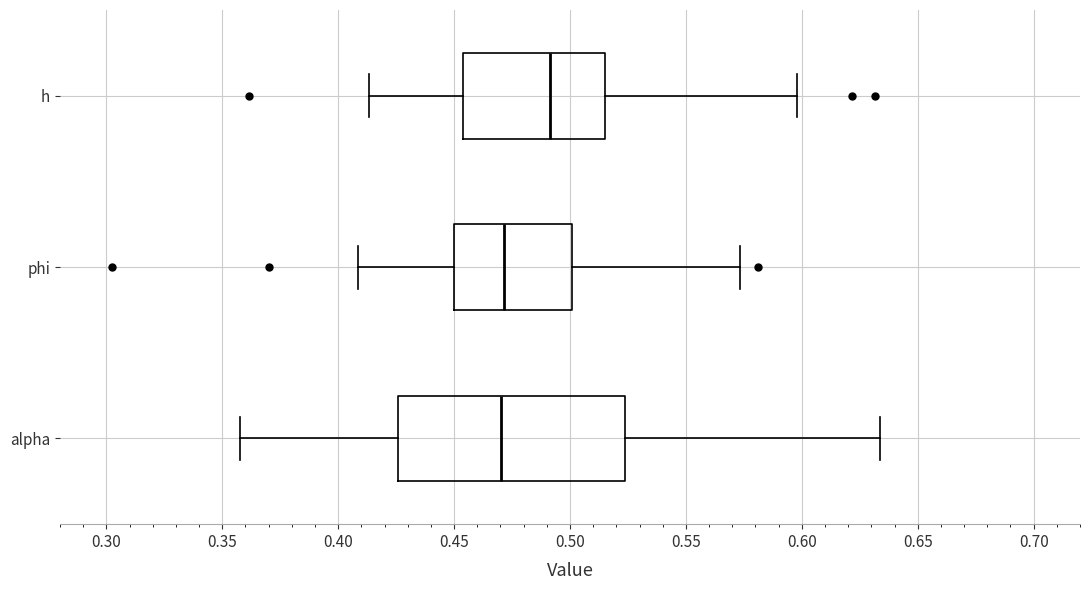

Reading bottom to top, transcribe this box plot: for each box, give where its median line is, the range the box spans, and where its two whiskers end, as read against the x-axis. The values are not printed on the chart, so give them approximately, as read against the axis.

alpha: median 0.470, box 0.425 to 0.525, whiskers 0.360 to 0.635
phi: median 0.470, box 0.450 to 0.500, whiskers 0.410 to 0.575
h: median 0.490, box 0.455 to 0.515, whiskers 0.415 to 0.600